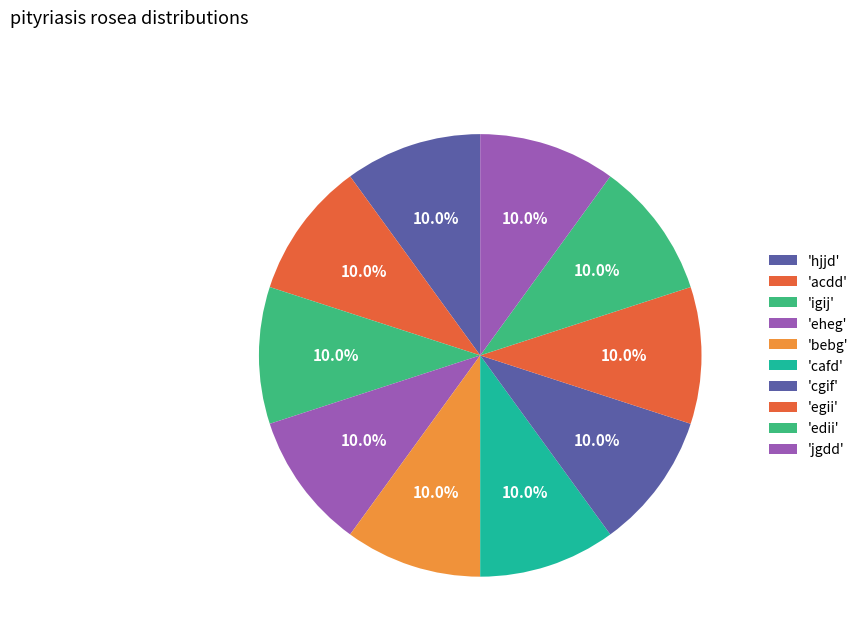

Which category has the biggest portion of the pie?

cafd